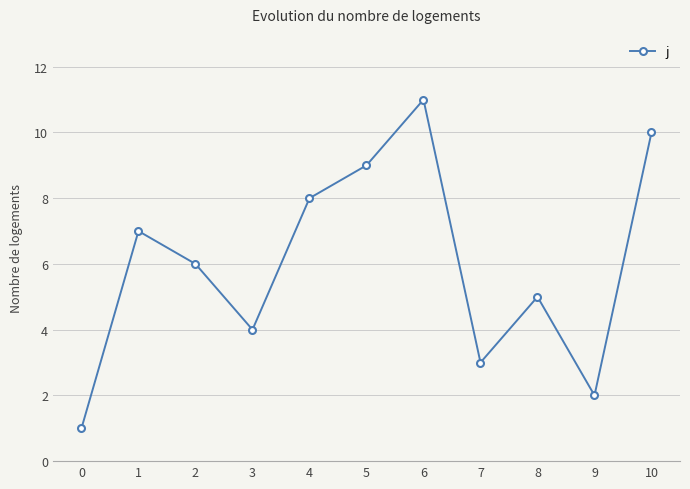

Between 4 and 3, which is larger?

4